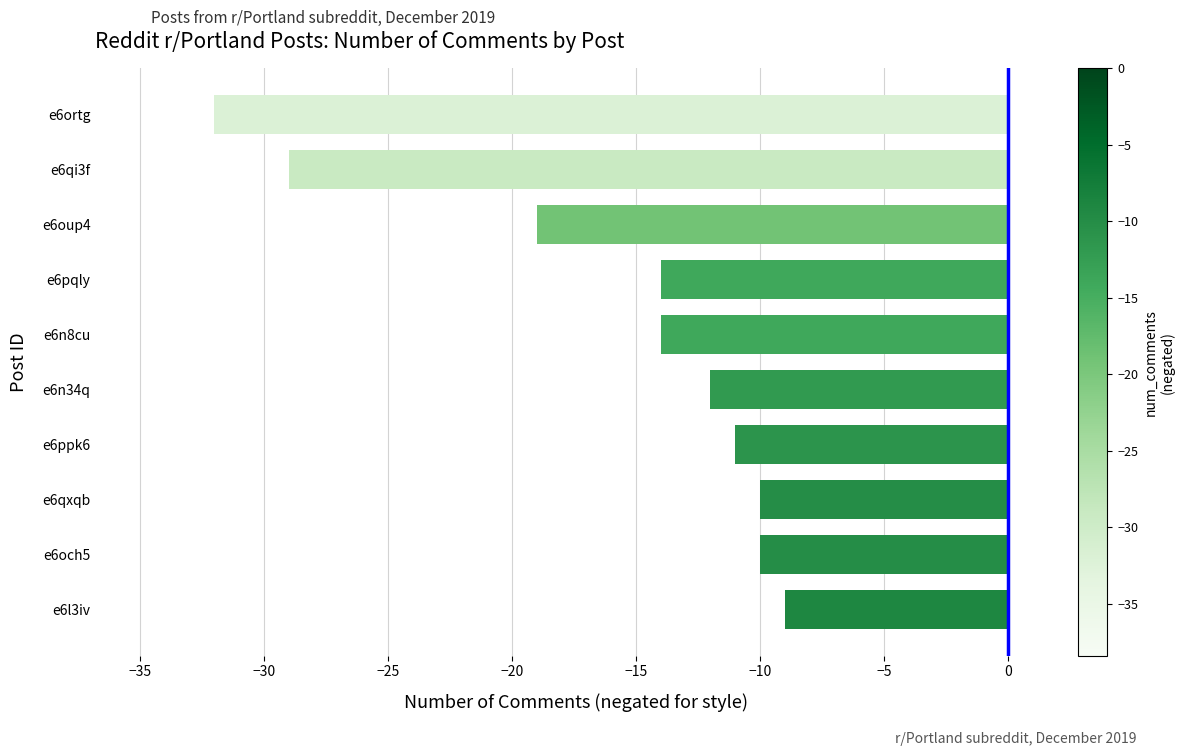

What is the change in value from e6ppk6 to e6ortg?

-21